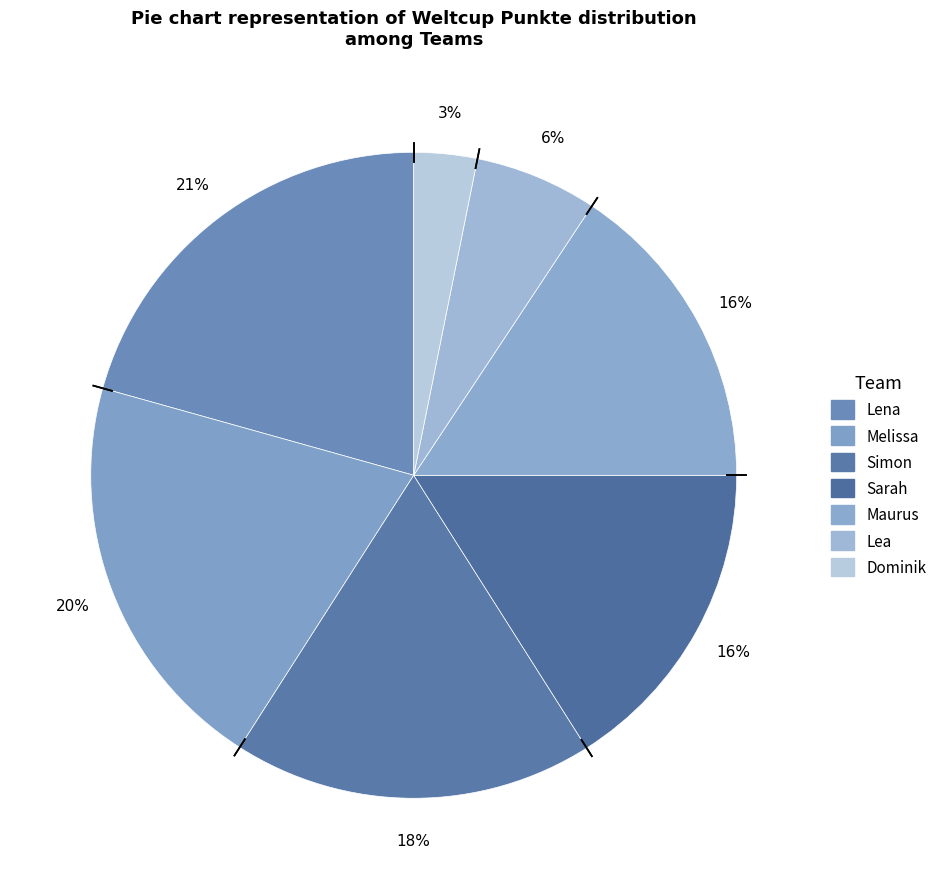

How many segments does this pie chart have?

7